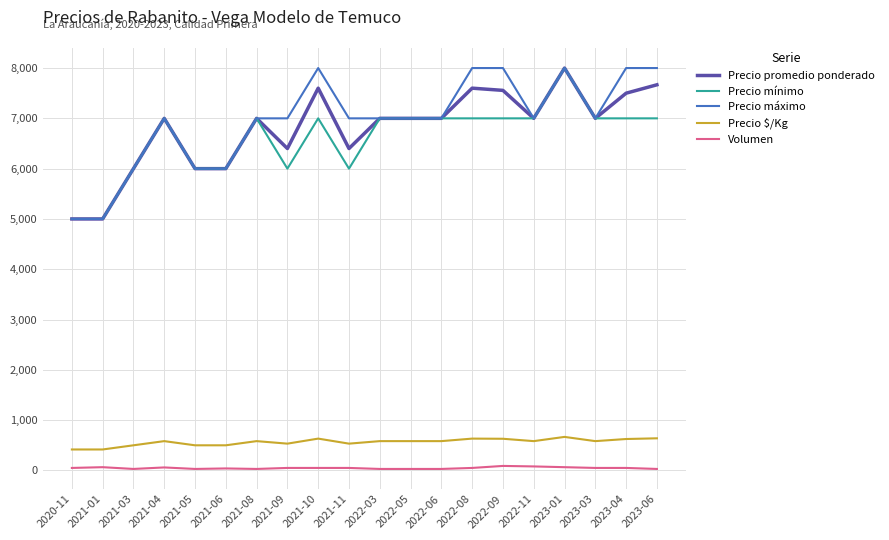

Rank the series at 2021-10 from lowest to highest value.

Volumen, Precio $/Kg, Precio mínimo, Precio promedio ponderado, Precio máximo